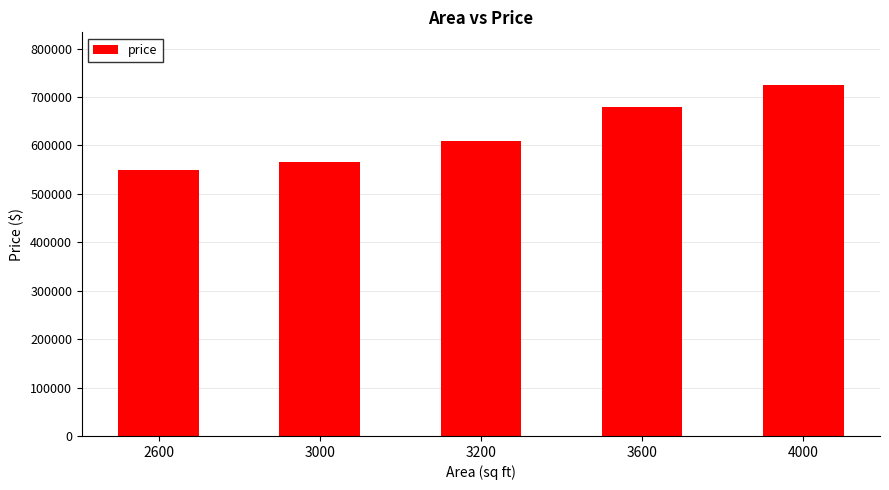

Rank the categories by value from lowest to highest.

2600, 3000, 3200, 3600, 4000